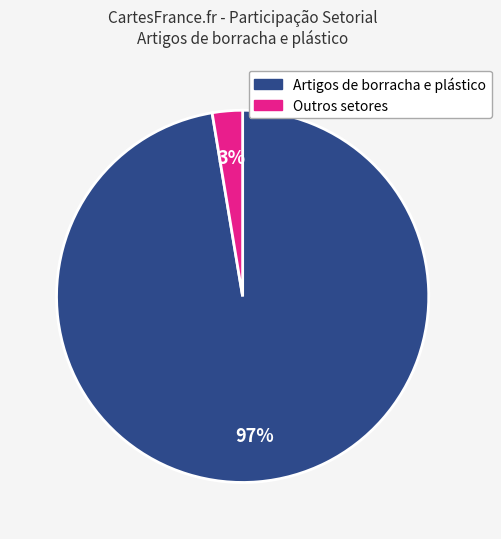

To the nearest percent, what is the average slice percentage?

50%